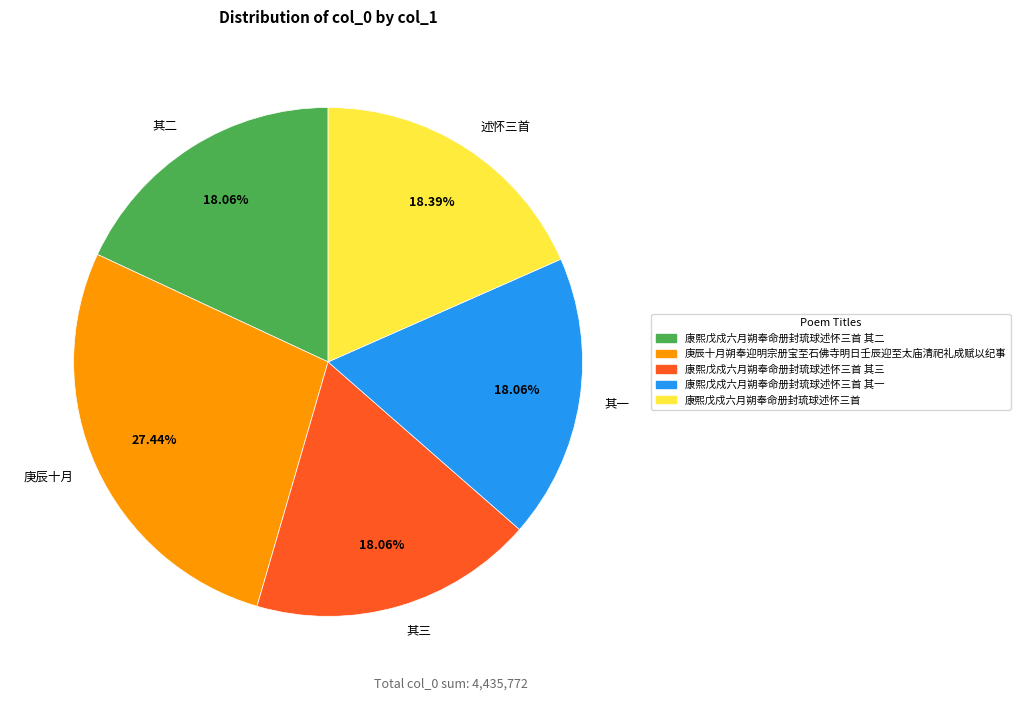

How many slices are in this pie chart?

5